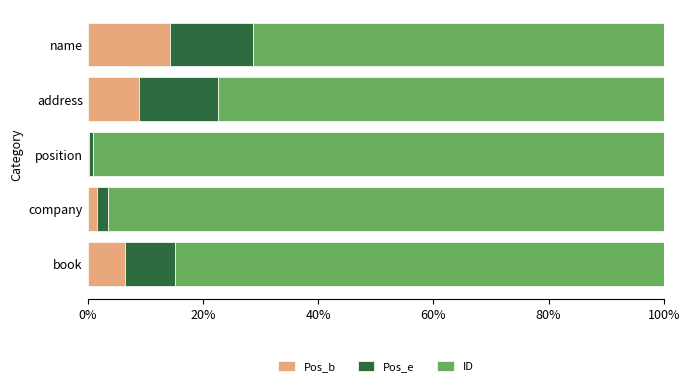

The Pos_b series shows 11.0 at book. True or false?

False